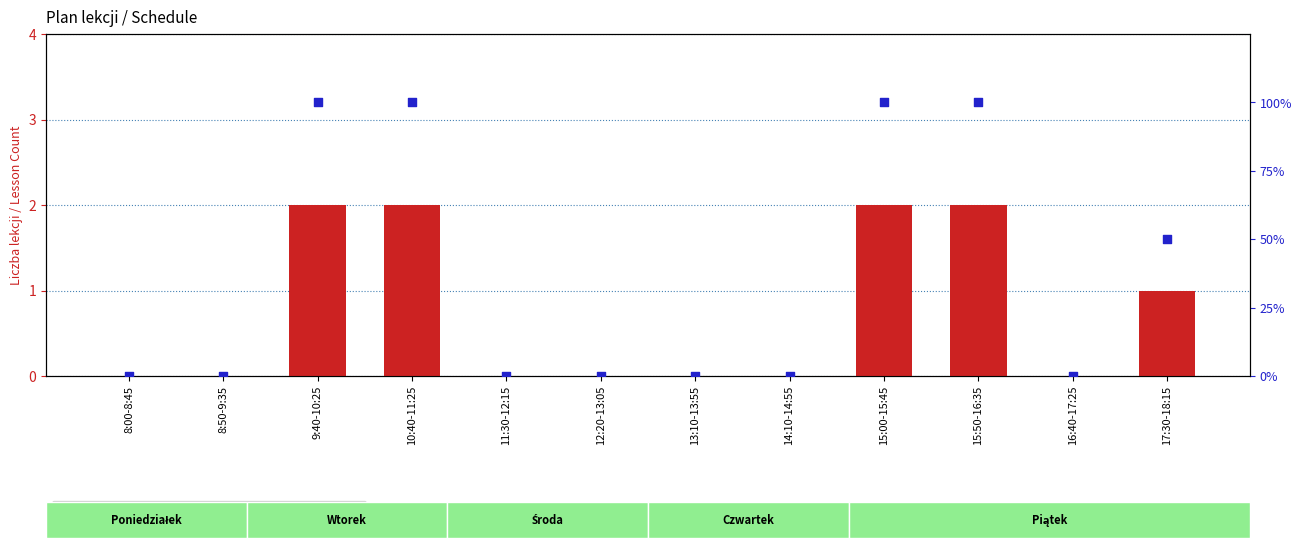

Which series has the largest total across all categories?

lessons count